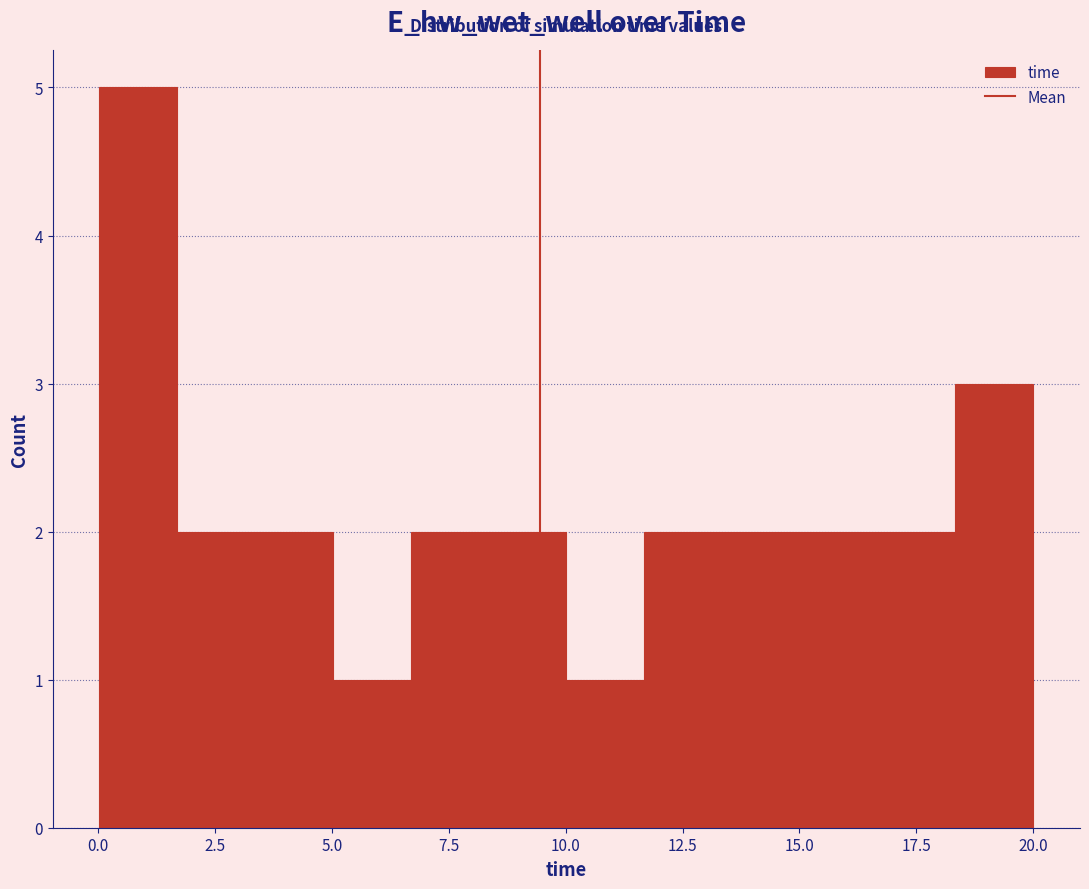

Around what value on the x-axis is the tallest bar? Give the approximate position of its centre, as read against the axis.

1.0